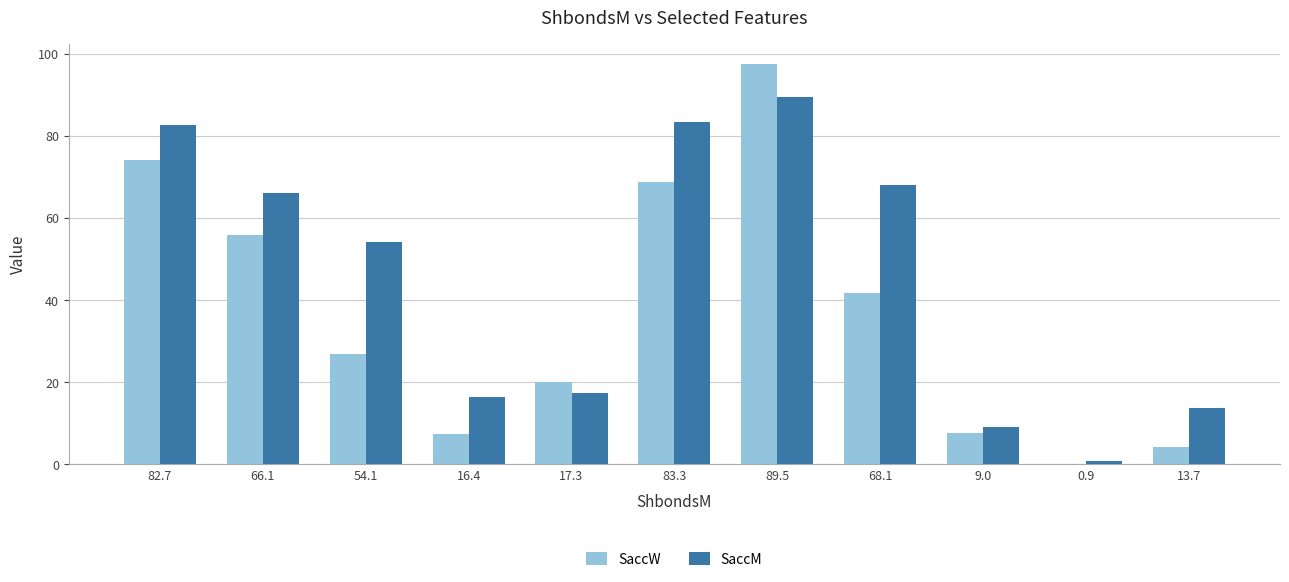

What is the difference between the SaccW values at 68.1 and 82.7?

32.2